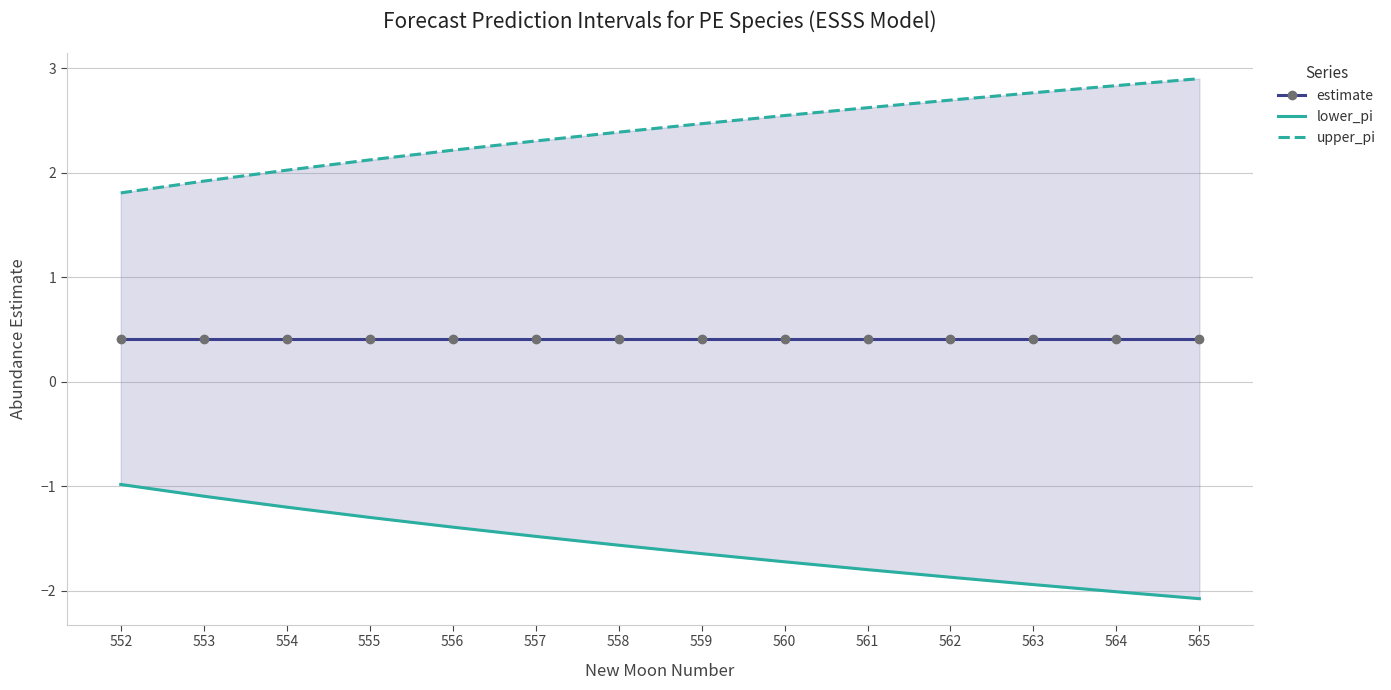

What is the difference between the lower_pi values at 553 and 556?

0.3